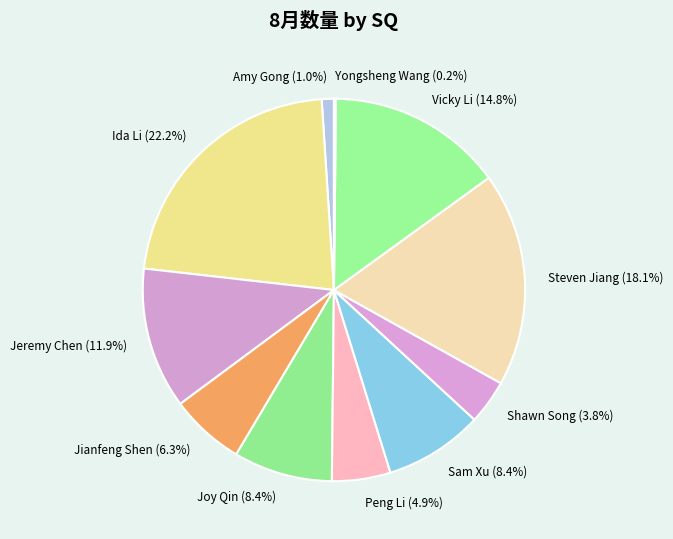

Is there any slice that represents more than half of the pie?

No